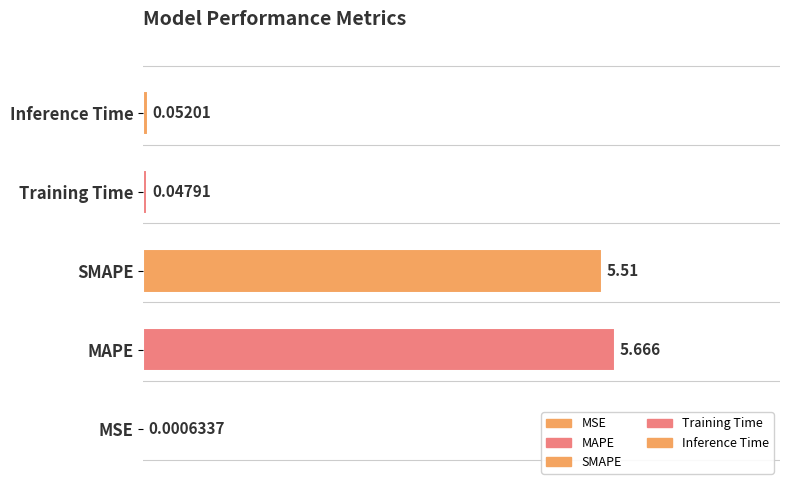

The chart shows a value of 5.7 at MAPE. True or false?

True